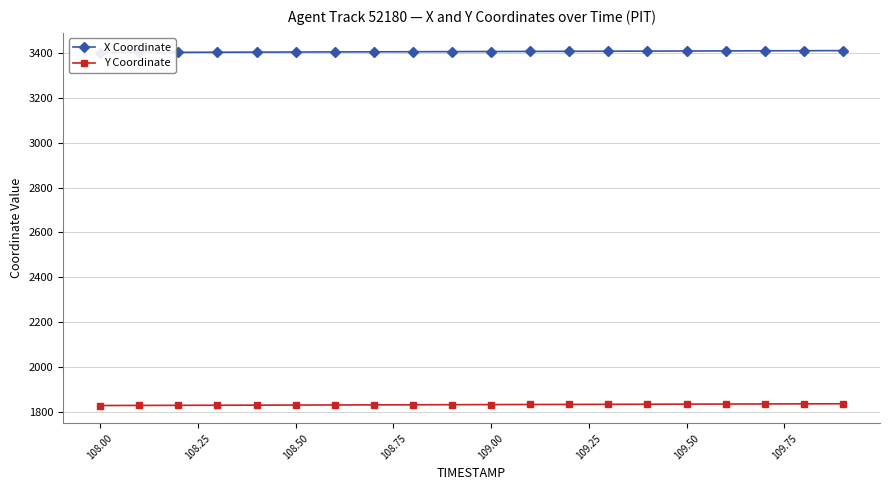

True or false: X Coordinate and Y Coordinate intersect in this chart.

False